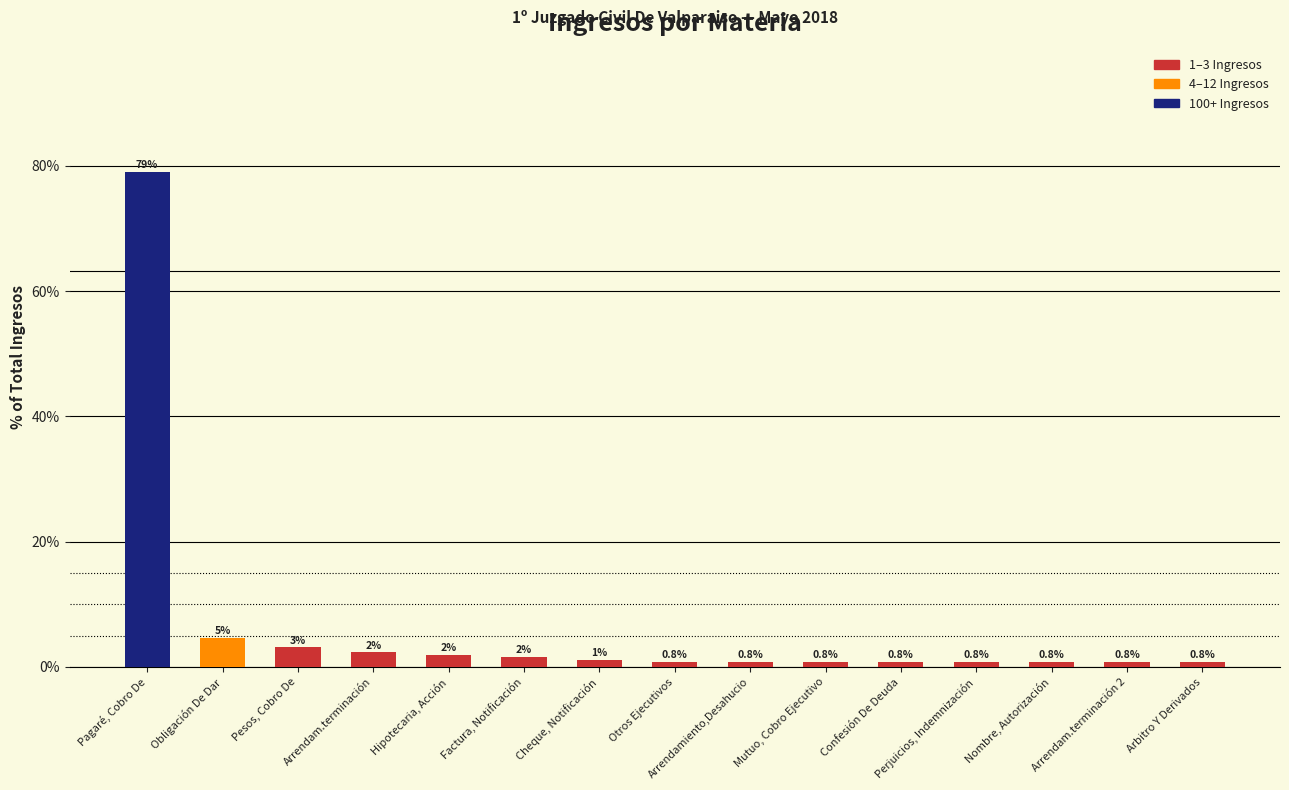

What is the average value?

6.7